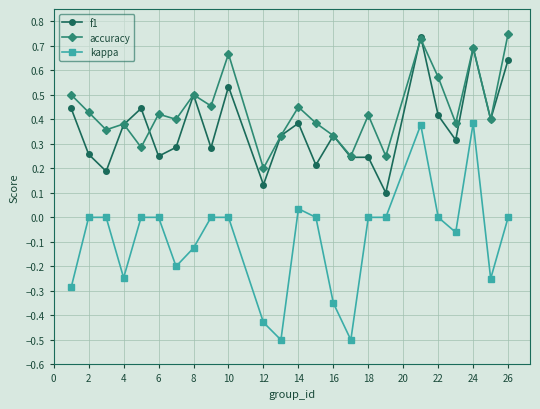

True or false: kappa has more than 2 interior local peaks.

True